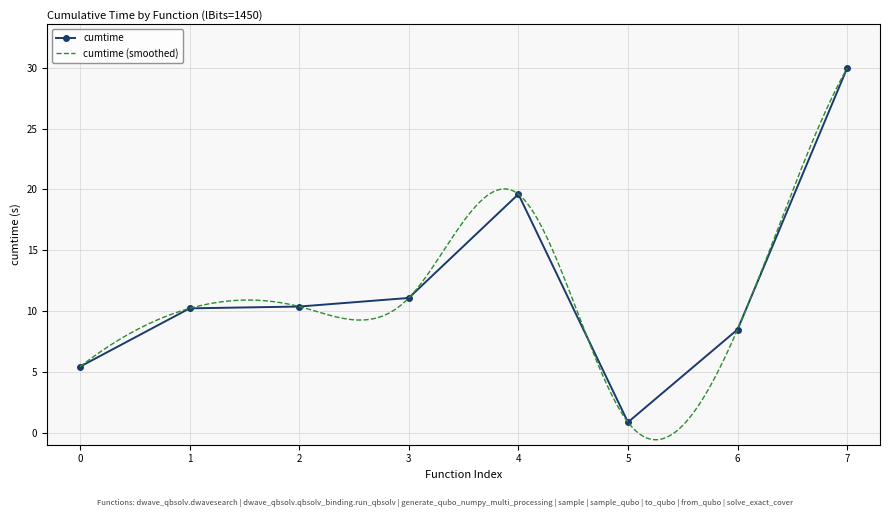

What is the highest value of the cumtime series?

30.0